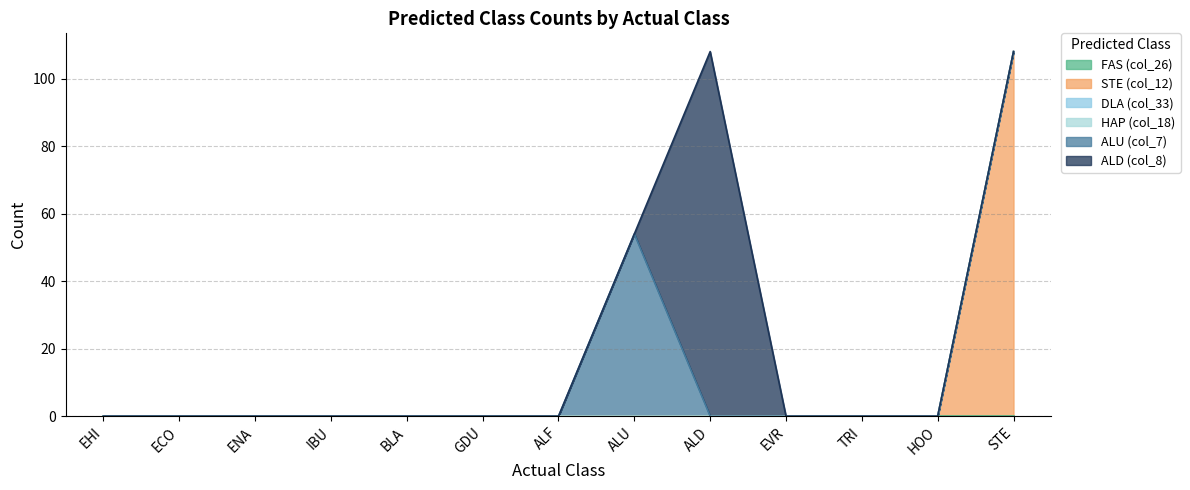

Which series has the largest range (max minus min)?

STE (col_12)